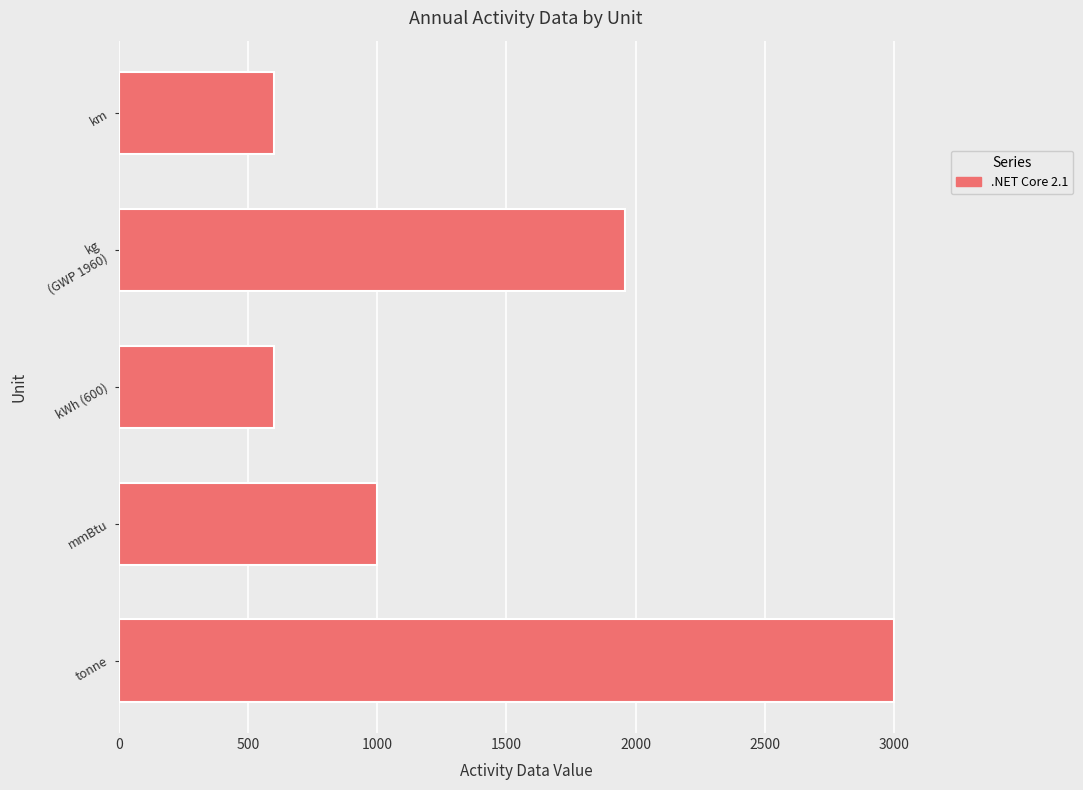

What is the difference between the second highest and minimum values?

1360